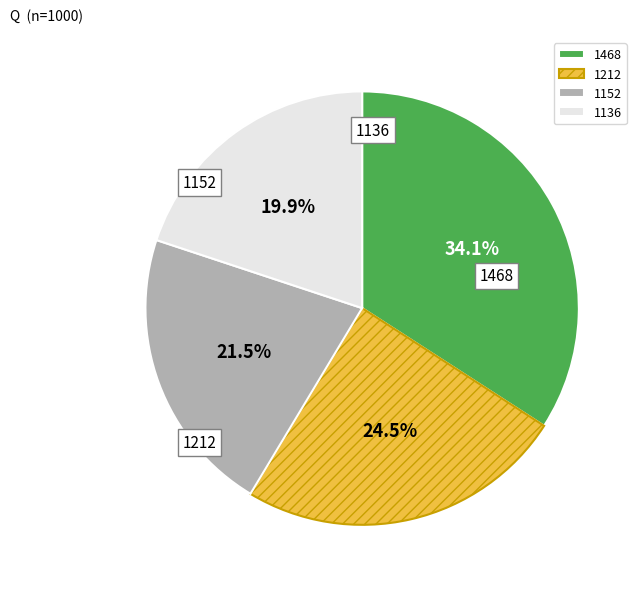

Approximately how many times larger is the value at 1468 compared to 1152?

1.6